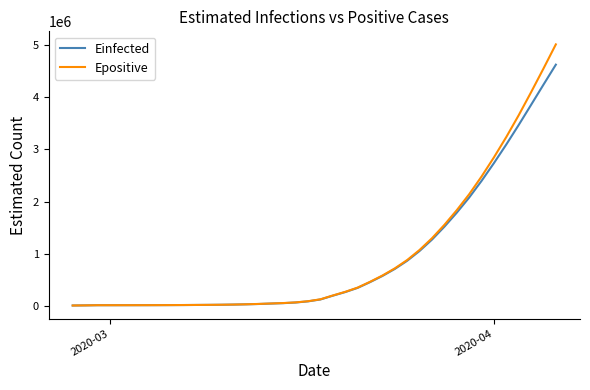

Which series has the largest range (max minus min)?

Epositive